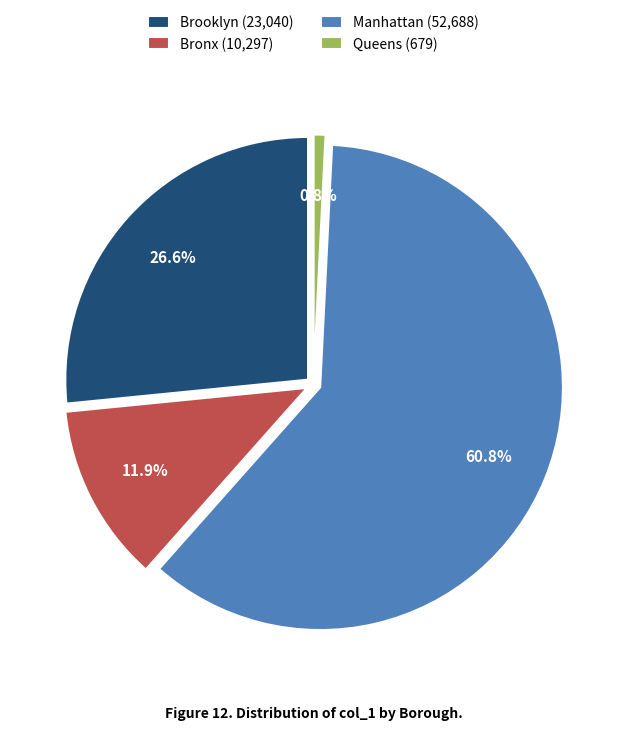

Is it true that Brooklyn is 27% of the pie?

True